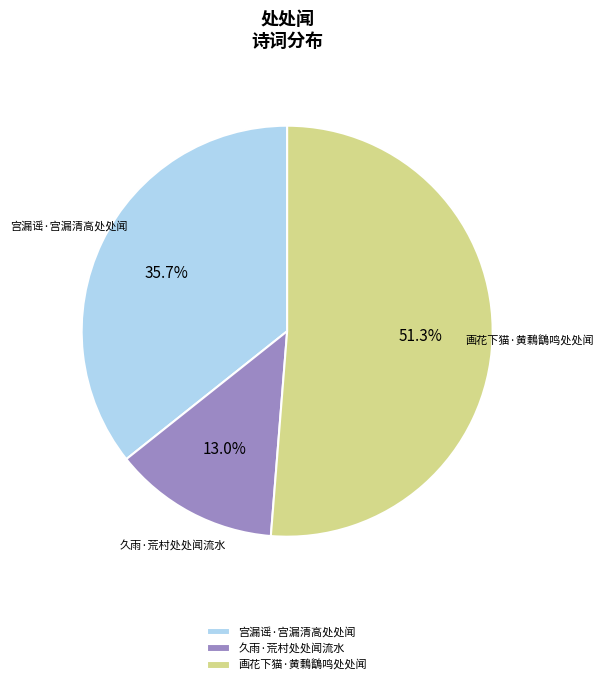

Which category has the smallest portion of the pie?

久雨·荒村处处闻流水